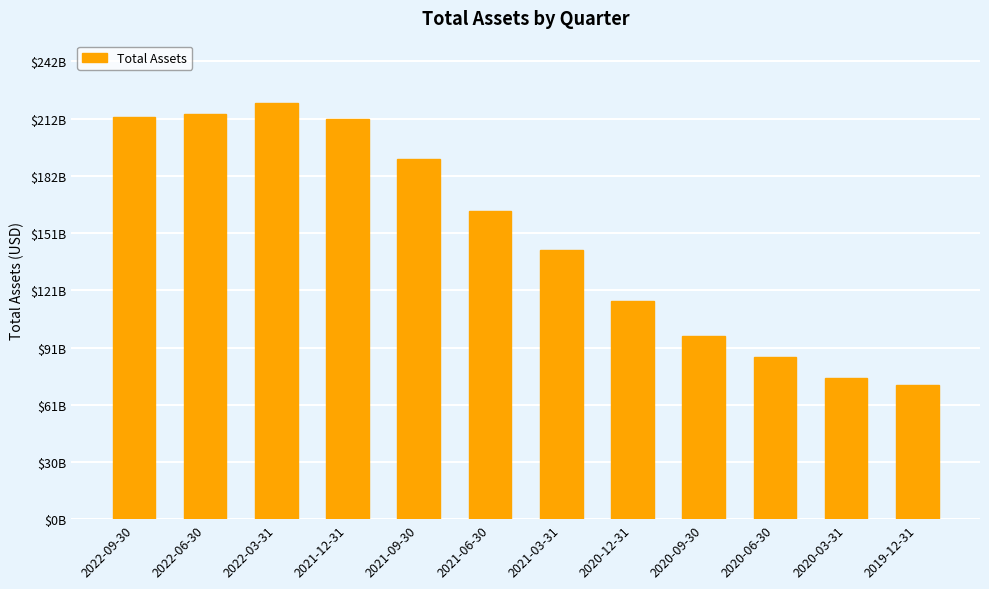

Reading left to right, list all the values displayed in this chart.

2022-09-30=212867000000	2022-06-30=214389000000	2022-03-31=220355000000	2021-12-31=212001000000	2021-09-30=190996000000	2021-06-30=163399000000	2021-03-31=142346600000	2020-12-31=115511000000	2020-09-30=96916770000	2020-06-30=85730980000	2020-03-31=75009640000	2019-12-31=71004910000